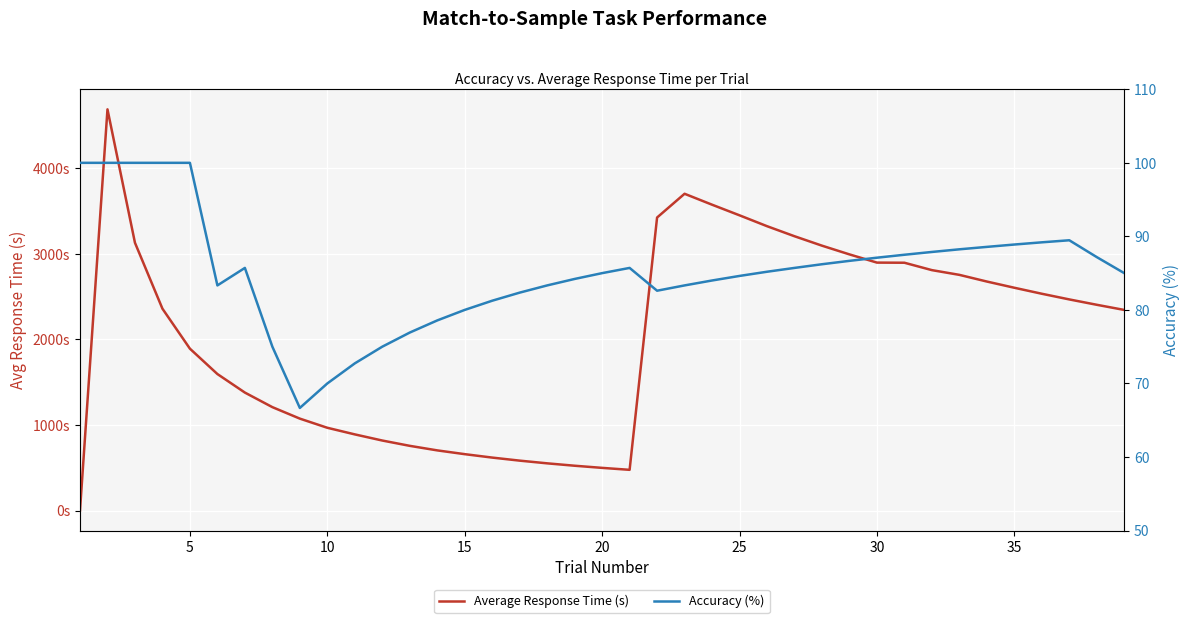

What is the value of the Average Response Time (s) point at the 15th from the left?

659.1